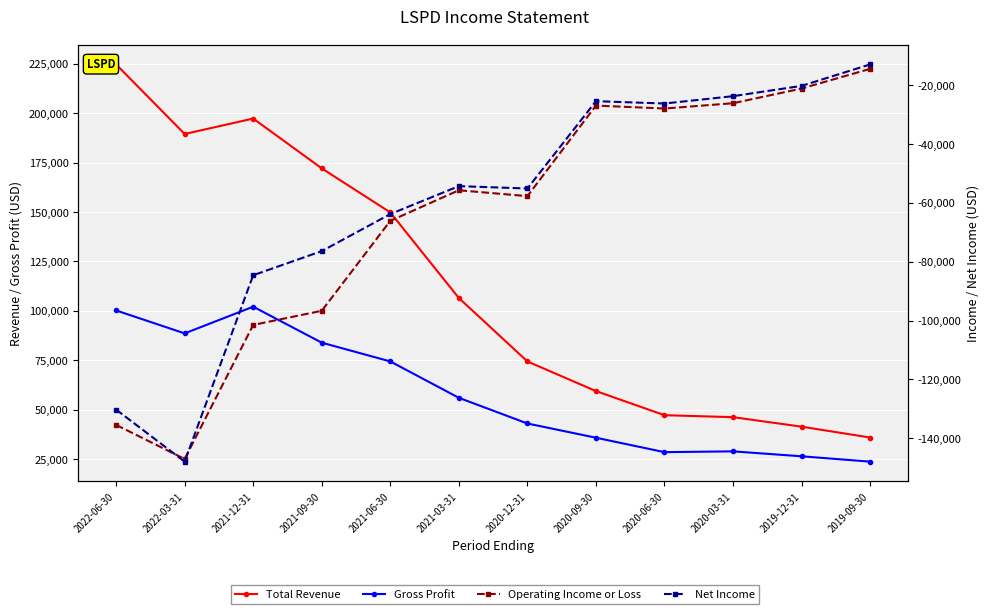

How many lines are shown in the chart?

4